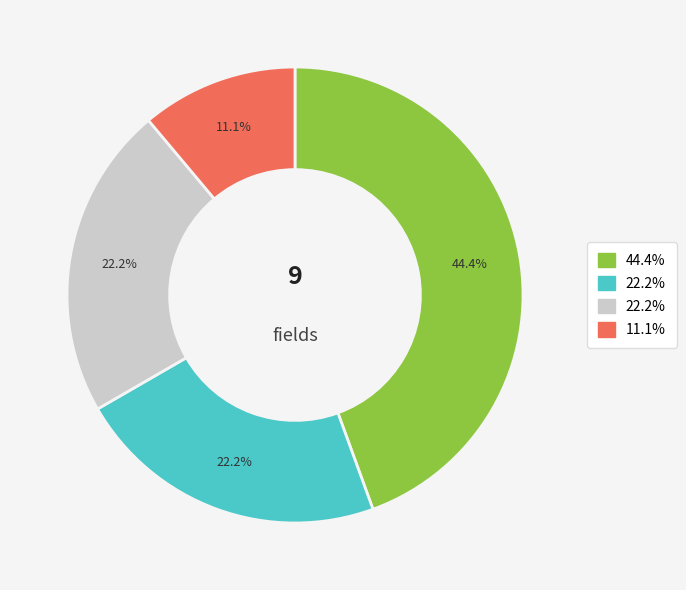

Is there any slice that represents more than half of the pie?

No